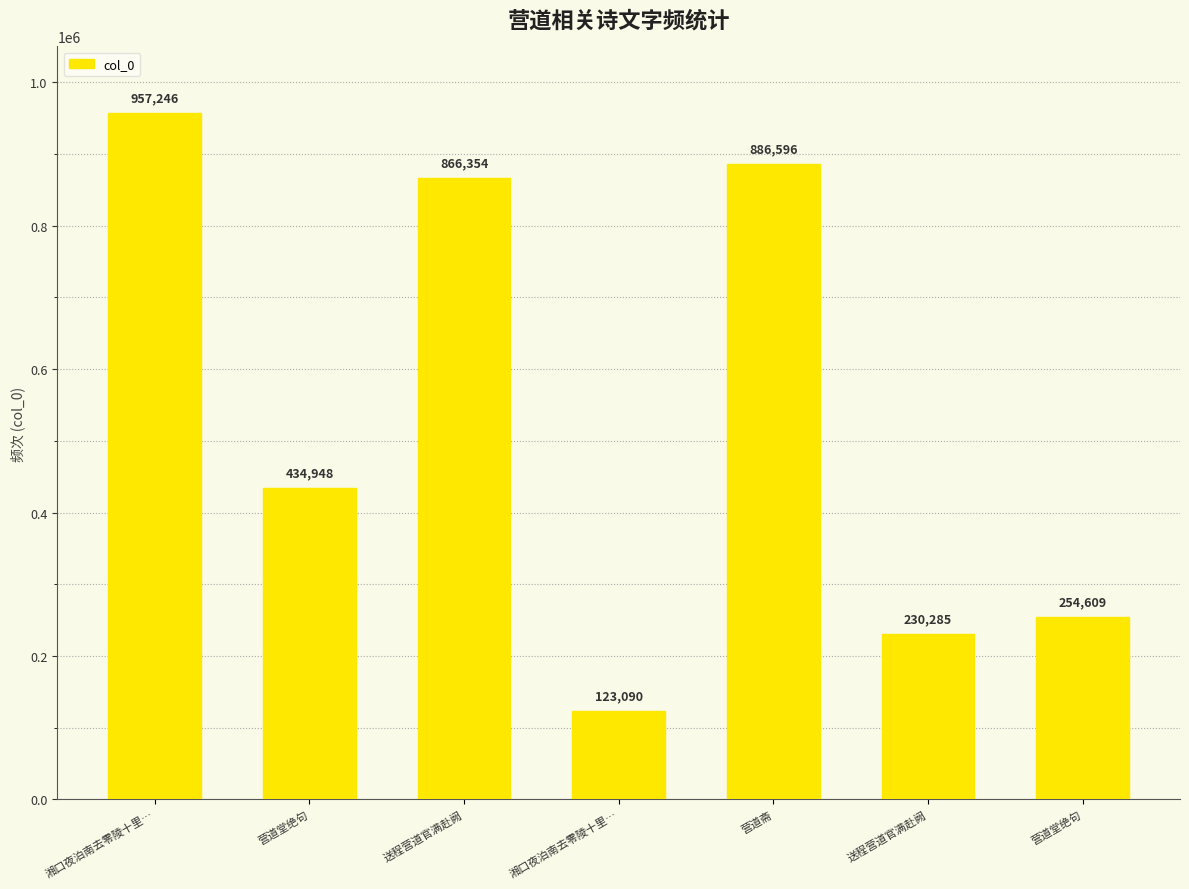

True or false: the data shows 254609 at 营道堂绝句.

True